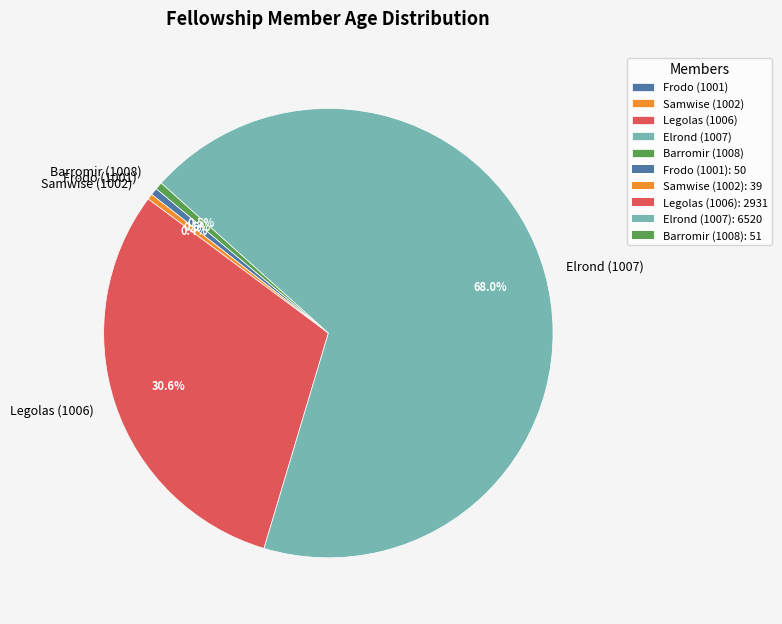

What percentage do Elrond (1007) and Samwise (1002) together represent?

68.4%